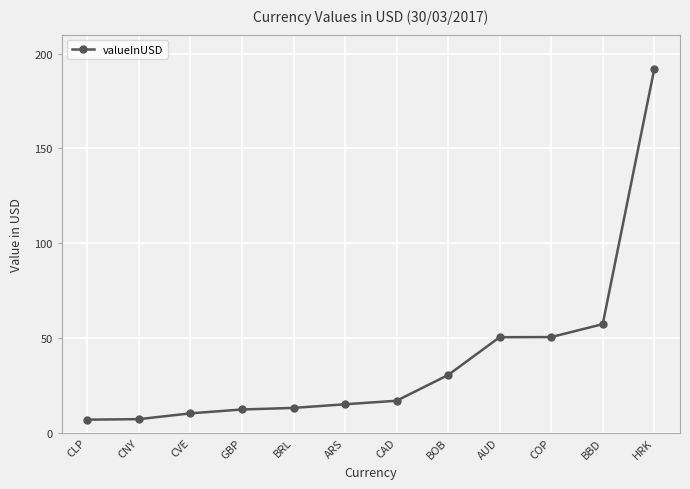

The chart shows a value of 89.5 at HRK. True or false?

False